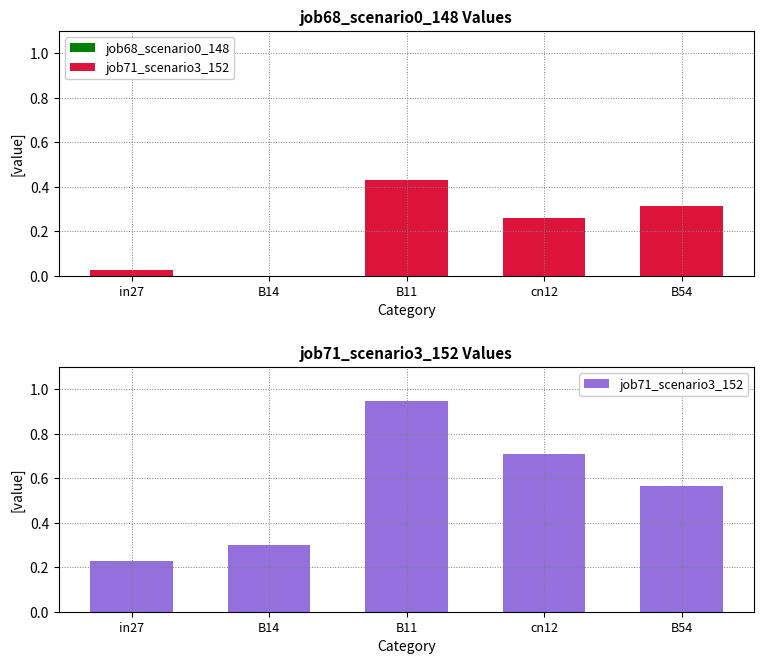

What is the greatest value displayed?

0.9